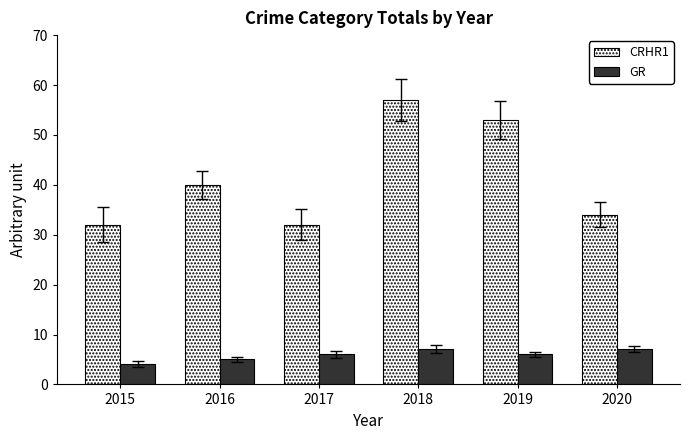

Reading right to left, transcribe all the data shown in this chart.

CRHR1: 34	53	57	32	40	32
GR: 7	6	7	6	5	4